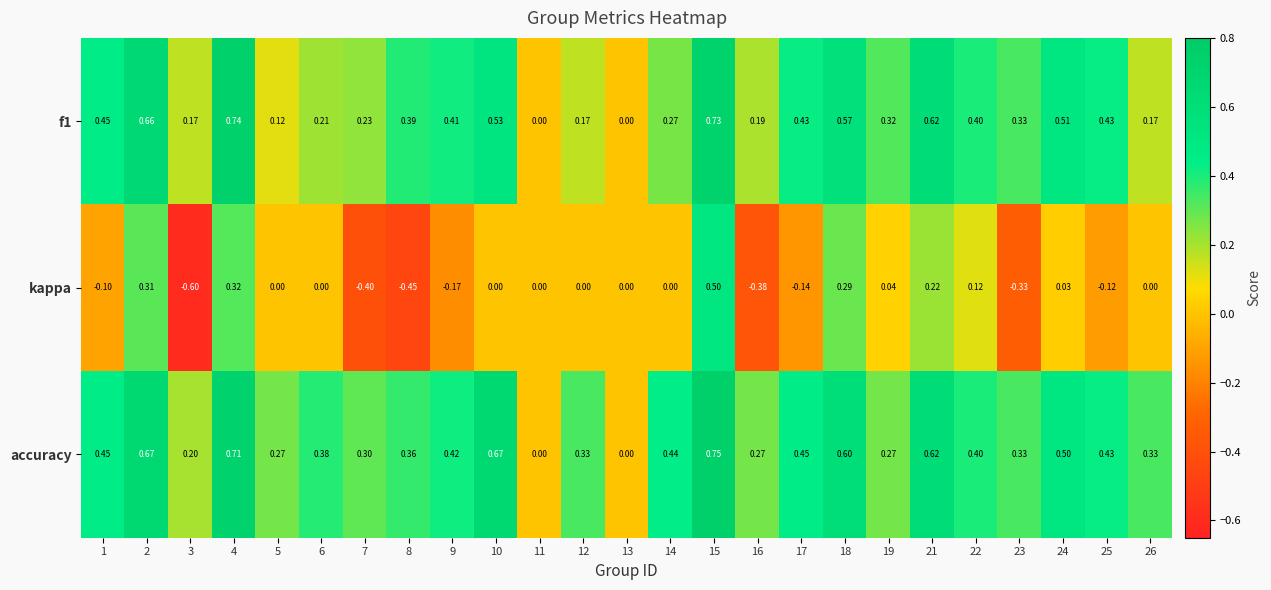

Which series has the largest total across all categories?

accuracy